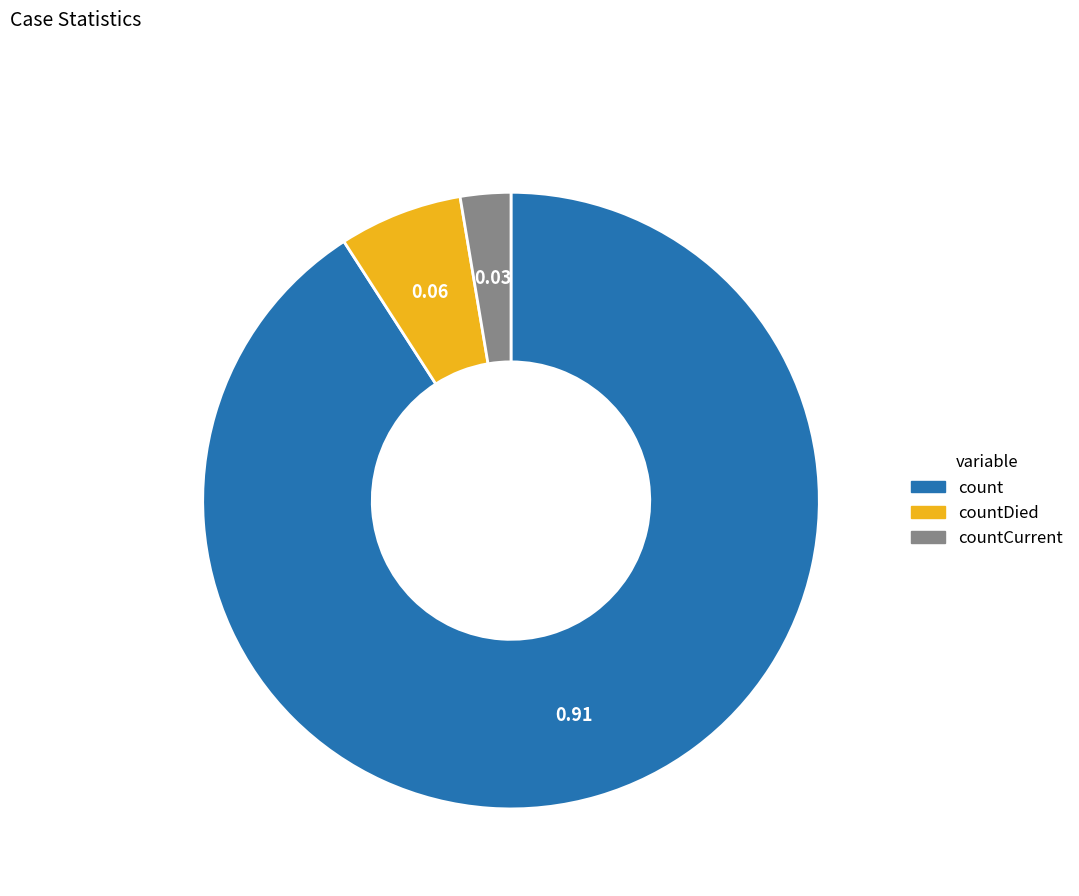

What is the smallest slice in the pie chart?

countCurrent